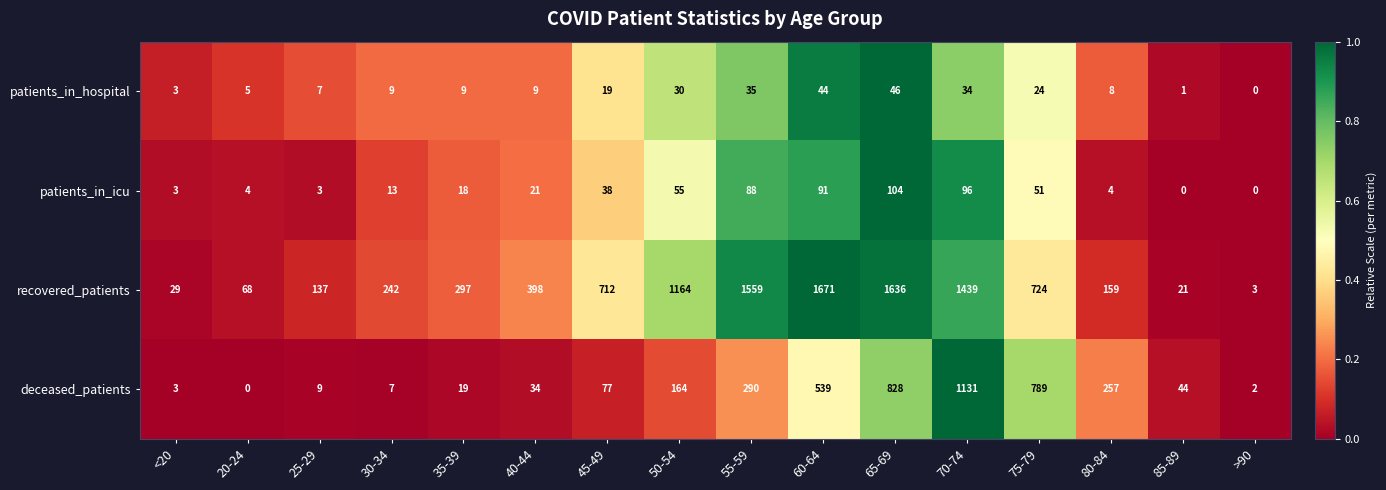

What is the sum of the patients_in_icu values at <20 and 35-39?

21